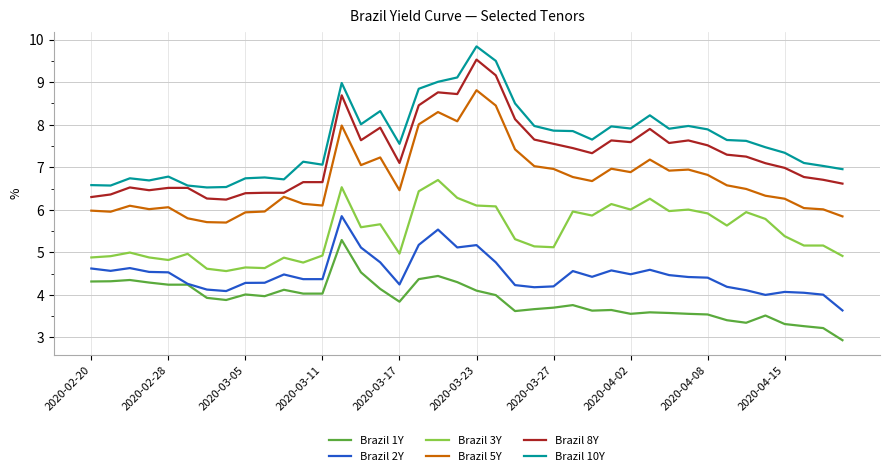

True or false: Brazil 1Y and Brazil 8Y cross at least once.

False